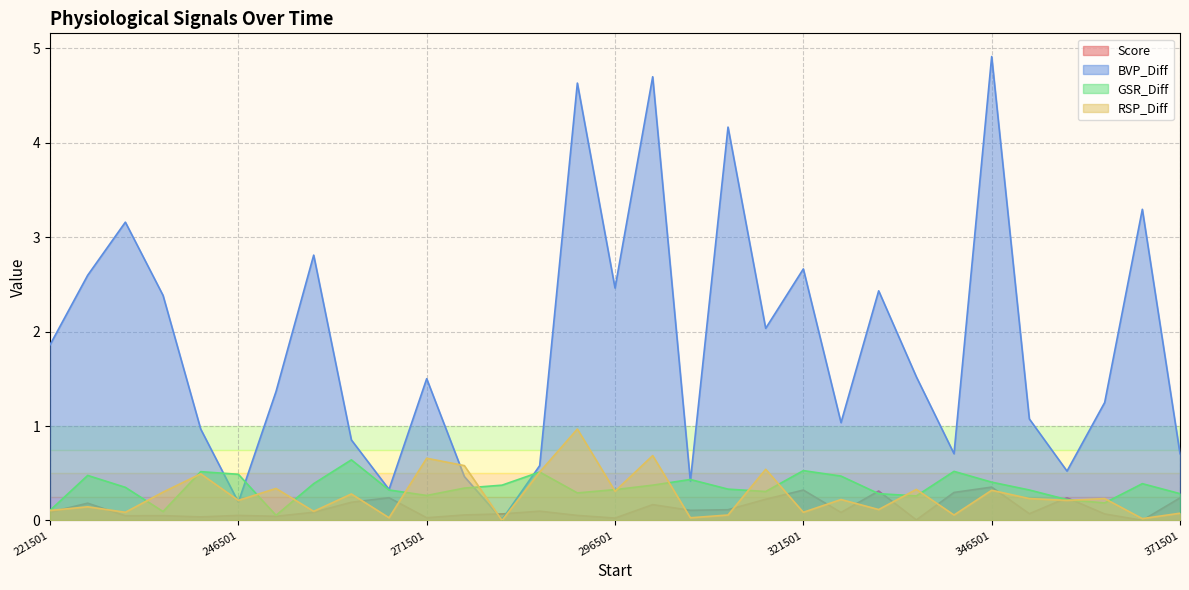

At which category does GSR_Diff reach its first local peak?

226501